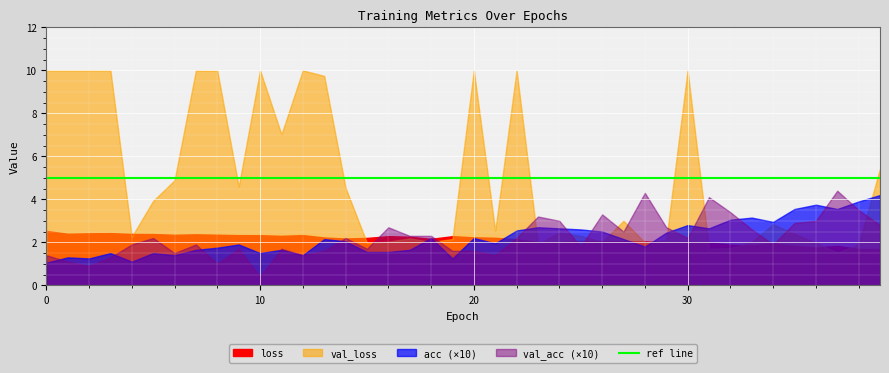

True or false: acc and loss intersect in this chart.

False